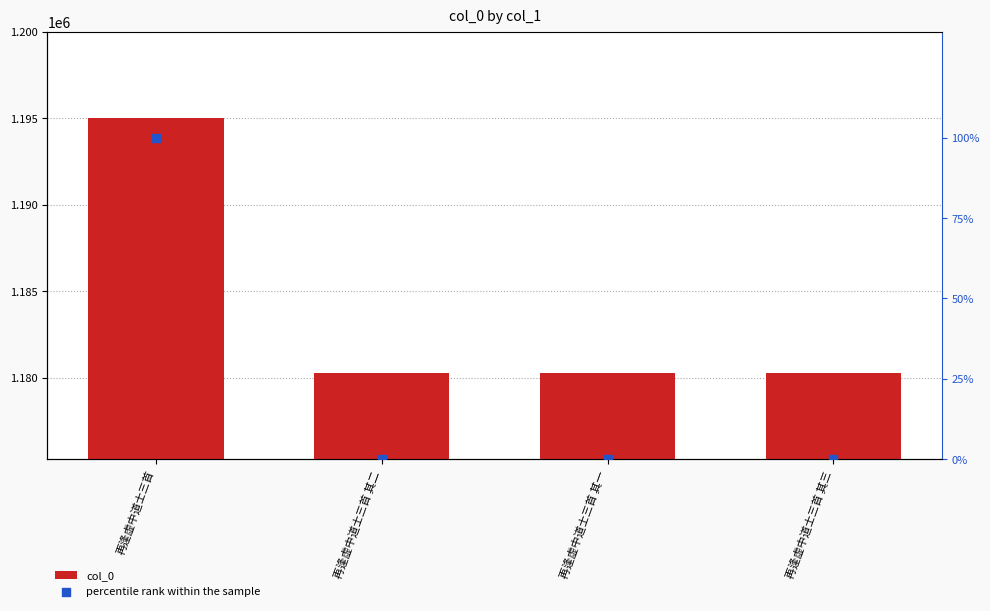

Which series has the widest spread of Y values?

col_0